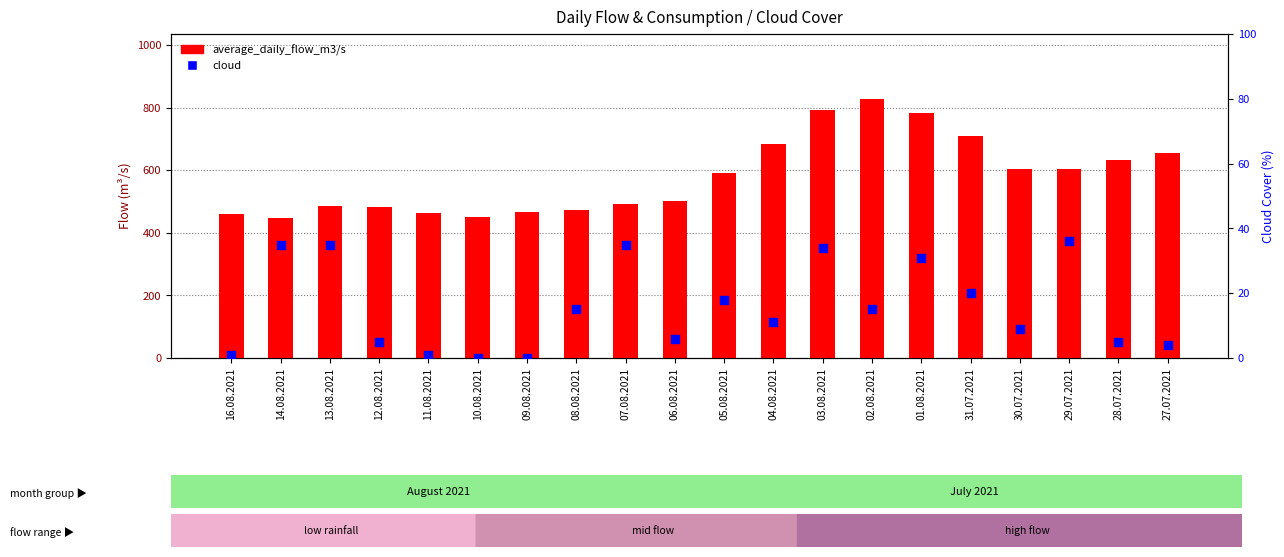

Which series reaches the maximum Y coordinate?

average_daily_flow_m3/s